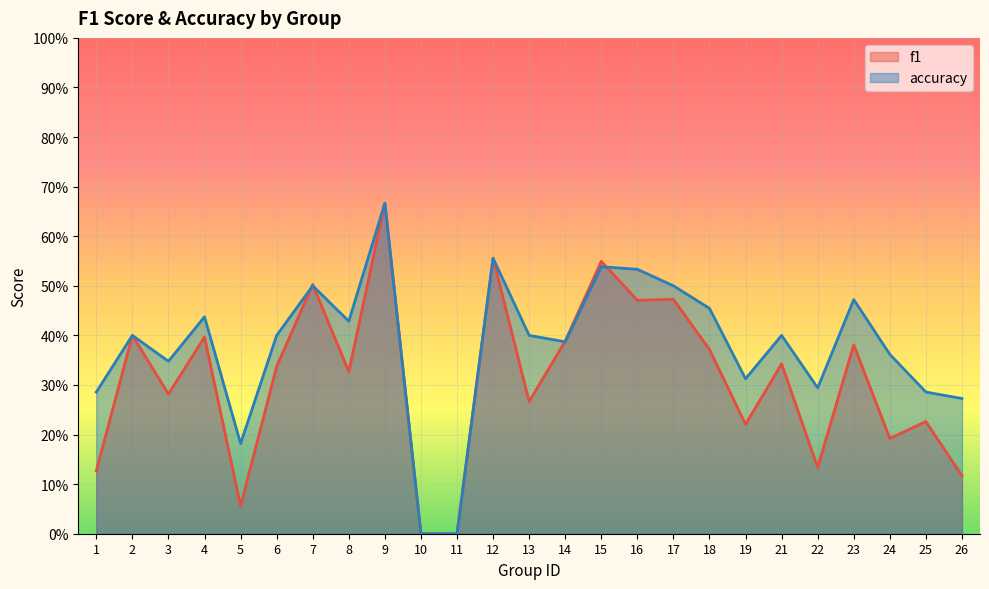

How many distinct data groups are displayed?

2